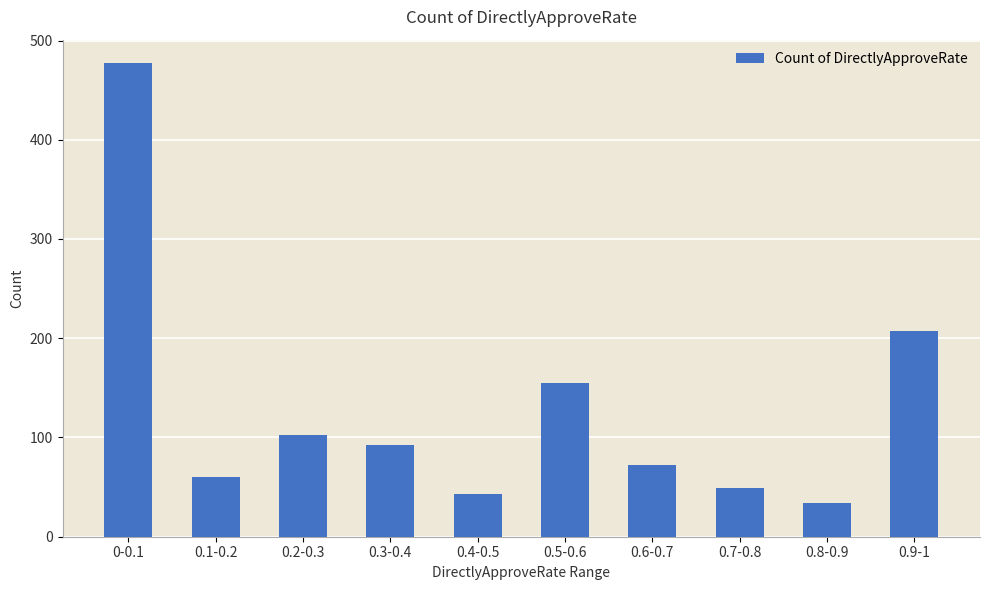

What value does the data have at 0.7-0.8, to the nearest 50?

50